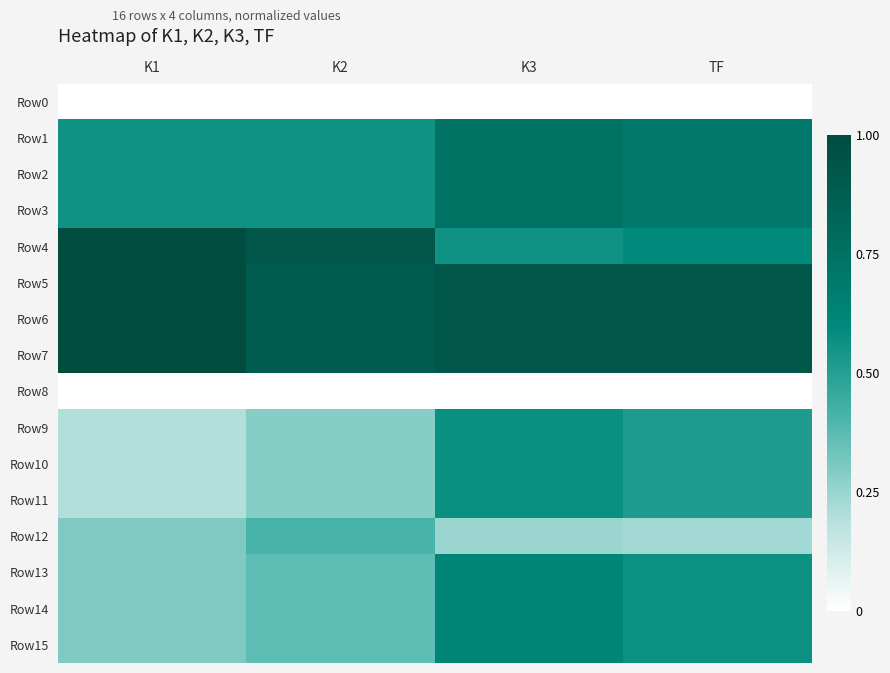

At which category does the chart reach its peak across all series?

K1